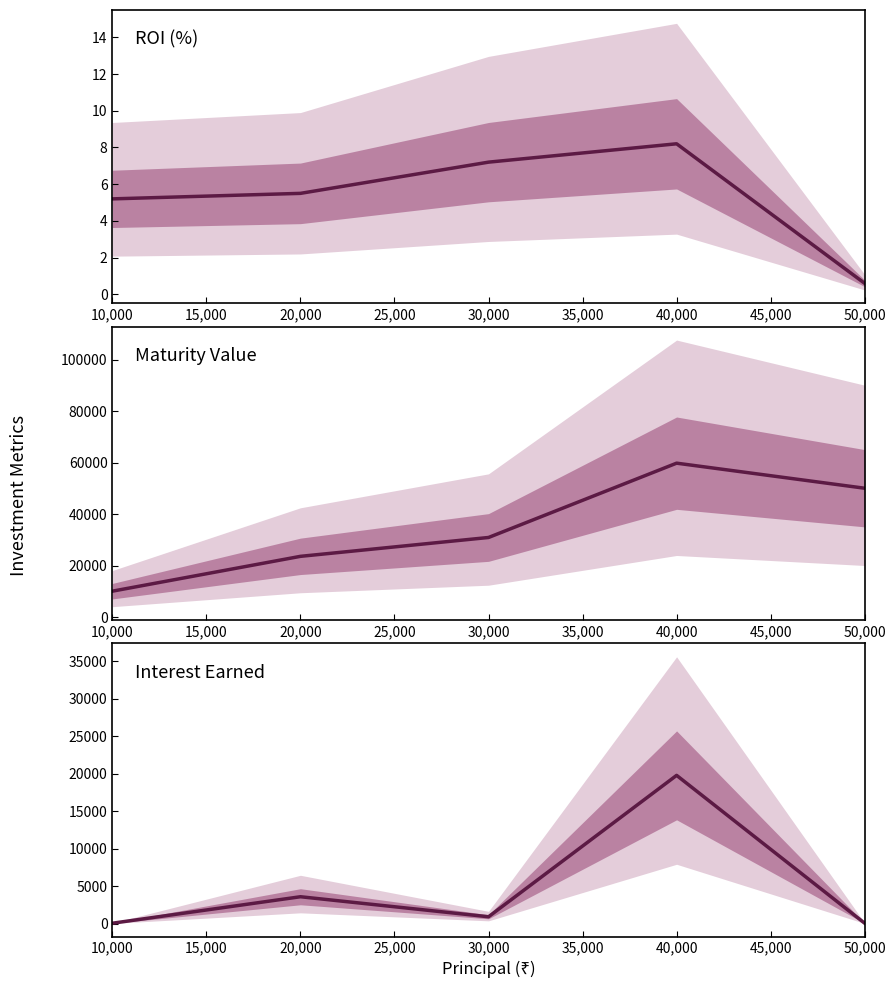

True or false: ROI (%) and Interest Earned intersect in this chart.

False